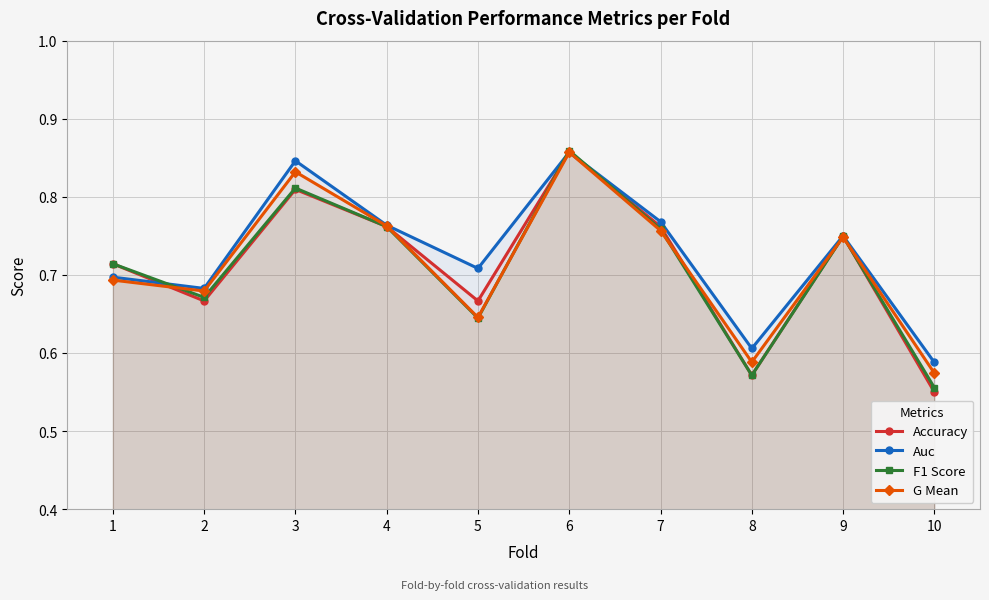

True or false: Auc has more than 0 points higher than both neighbors.

True